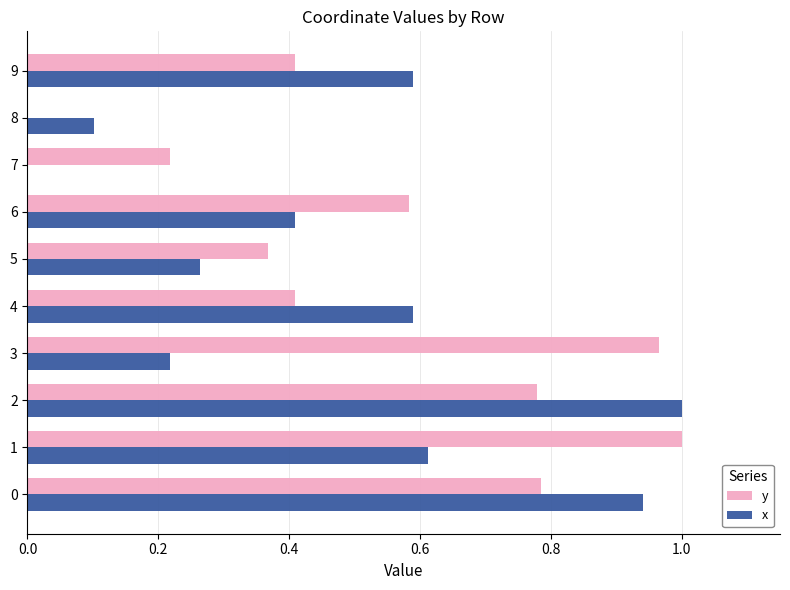

What is the sum of the y values at 3 and 6?

1.5